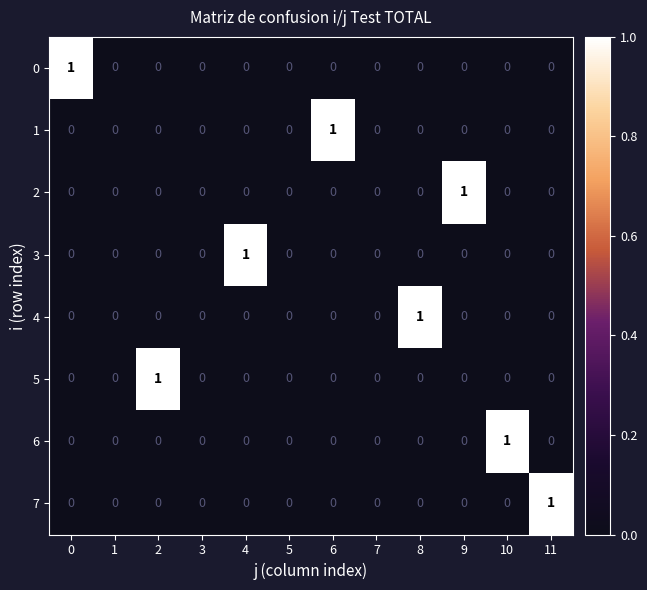

What is the maximum value shown in the chart?

1